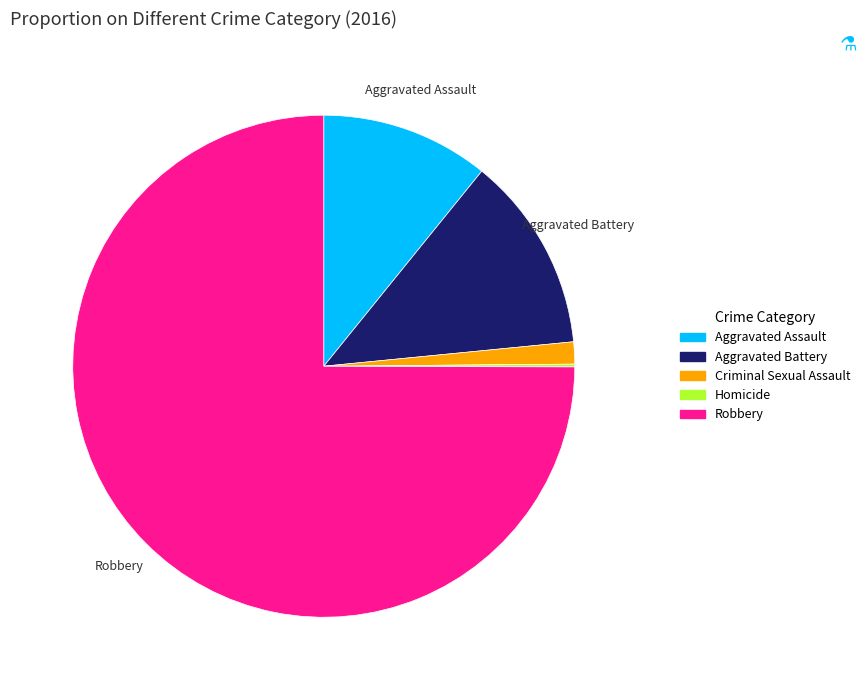

What is the ratio of the value at Aggravated Assault to the value at Aggravated Battery?

0.9